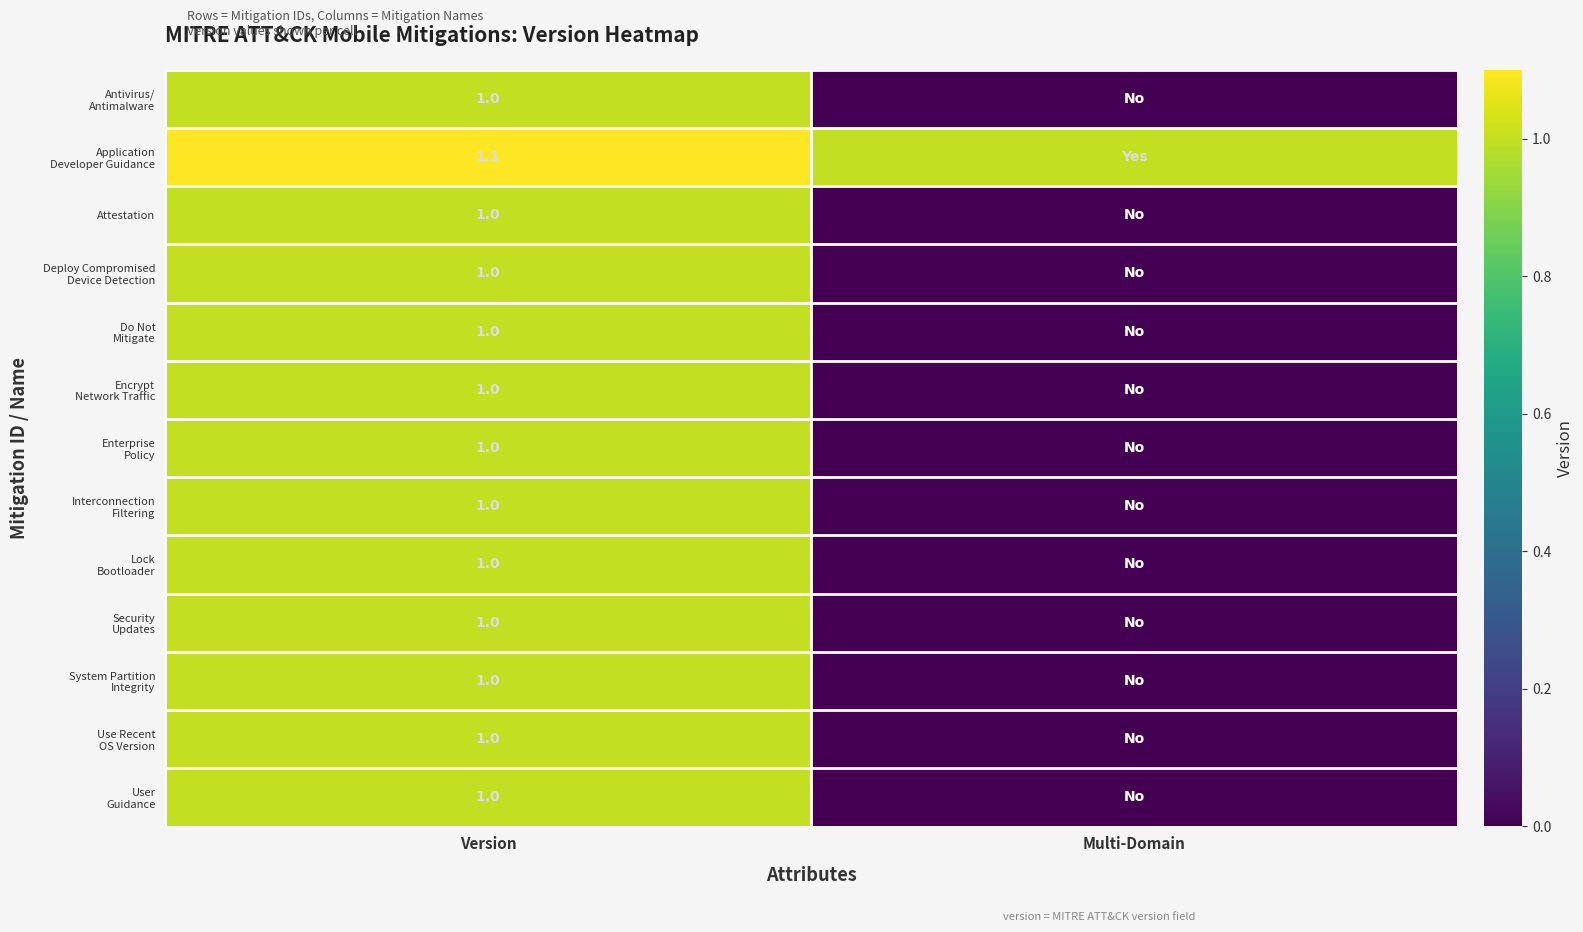

What is the total value across all series at Version?

13.1